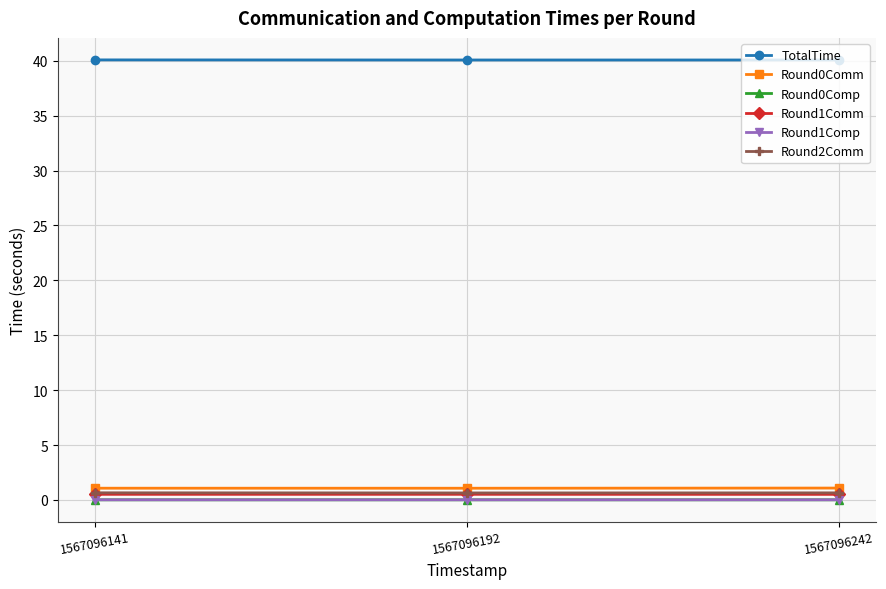

What is the maximum value shown in the chart?

40.1